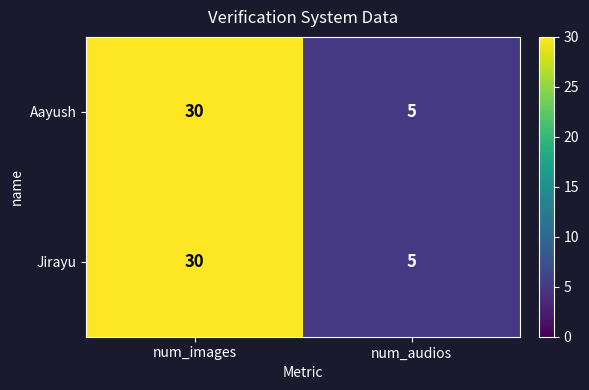

Reading right to left, what are all the values shown in this chart?

Aayush: 5	30
Jirayu: 5	30